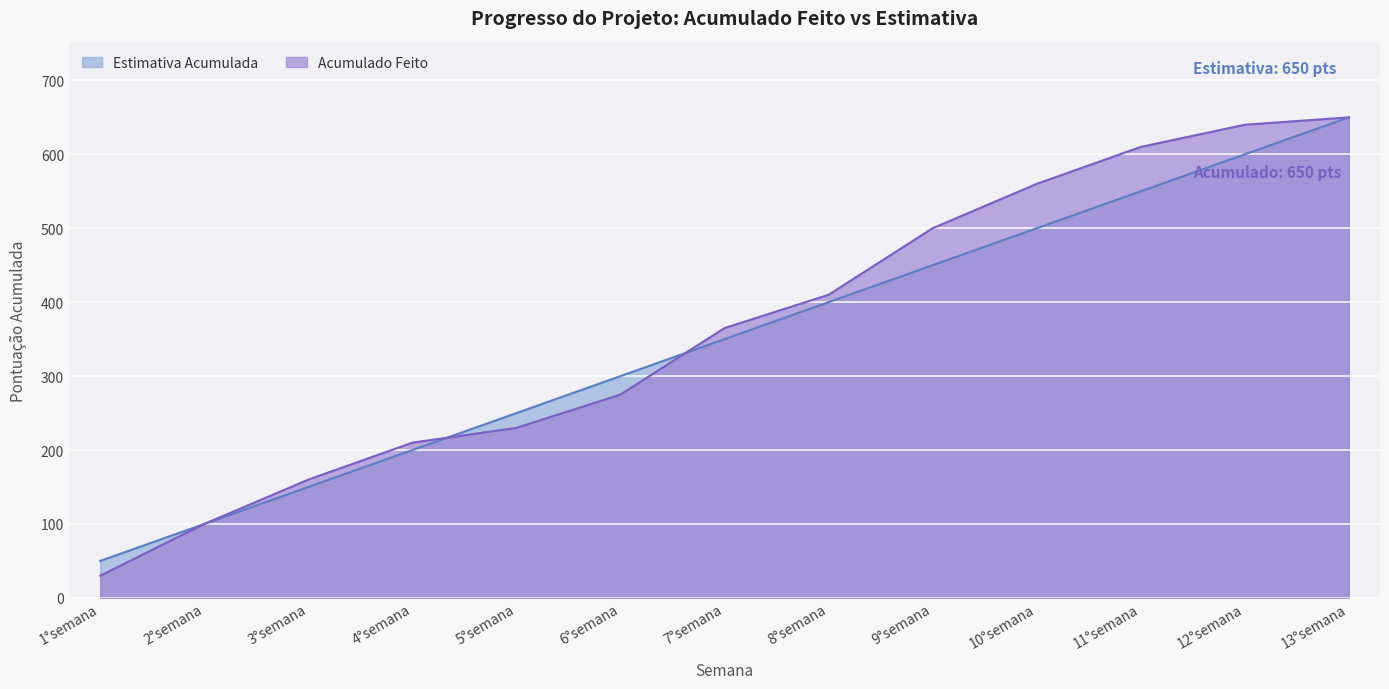

The value of Estimativa Acumulada at 11°semana is 756. True or false?

False